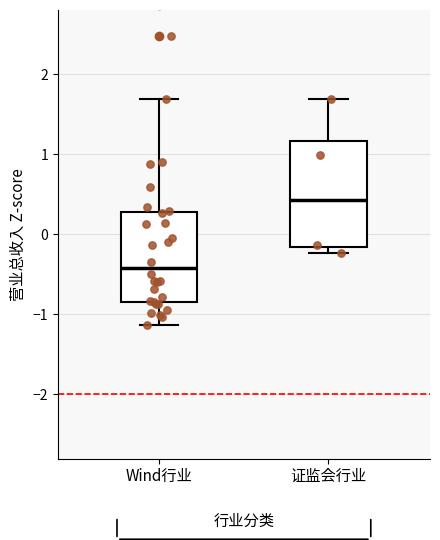

Where does the median line of the box for 证监会行业 sit on the y-axis? The values are not printed on the chart, so give them approximately, as read against the axis.

0.4